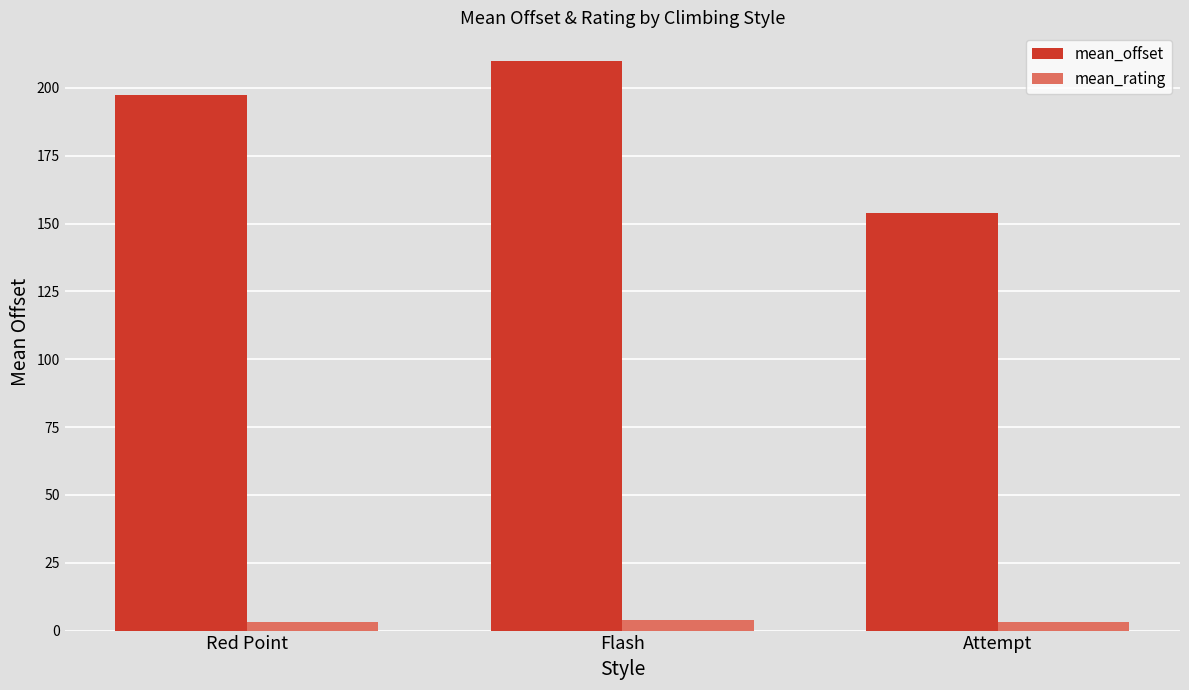

At how many categories does at least one series exceed 48?

3